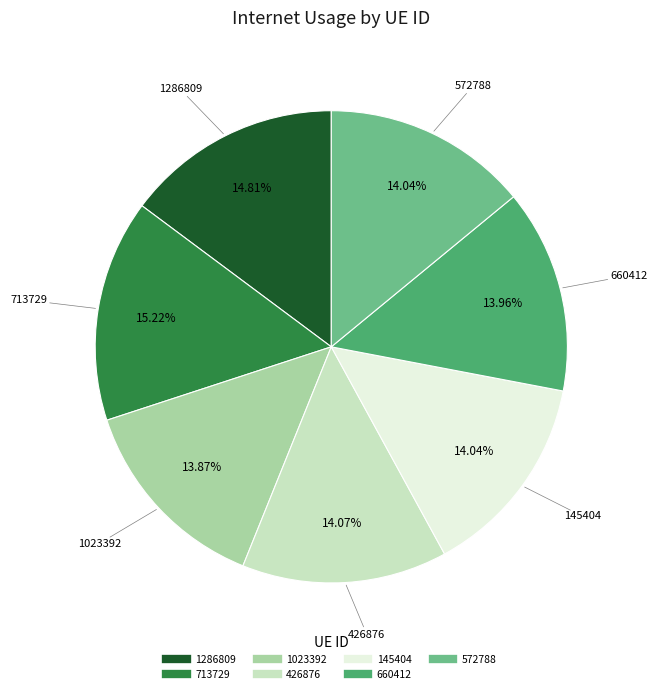

Does any single category account for the majority?

No